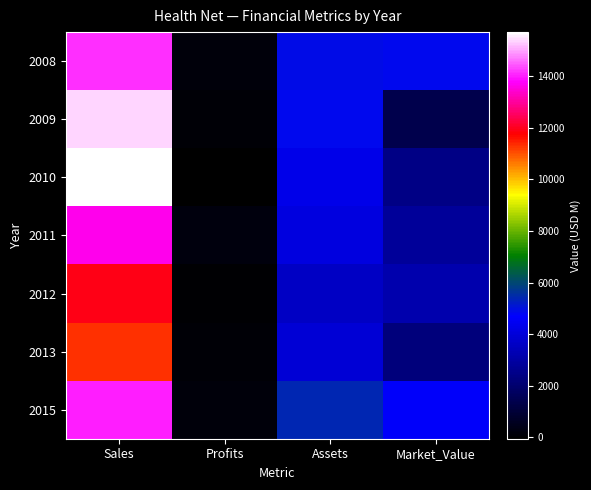

Reading left to right, what are all the values shown in this chart?

2008: Sales=14110.0	Profits=190.0	Assets=4930.0	Market_Value=4850.0
2009: Sales=15370.0	Profits=100.0	Assets=4820.0	Market_Value=1370.0
2010: Sales=15710.0	Profits=-50.0	Assets=4280.0	Market_Value=2430.0
2011: Sales=13620.0	Profits=204.2	Assets=4132.0	Market_Value=2800.0
2012: Sales=11901.0	Profits=72.1	Assets=3608.0	Market_Value=3206.0
2013: Sales=11289.0	Profits=122.1	Assets=3934.0	Market_Value=2252.0
2015: Sales=14015.0	Profits=145.6	Assets=5396.0	Market_Value=4623.0